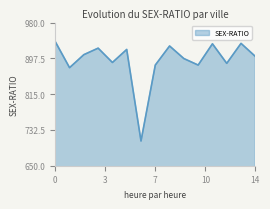

What is the smallest value displayed?

707